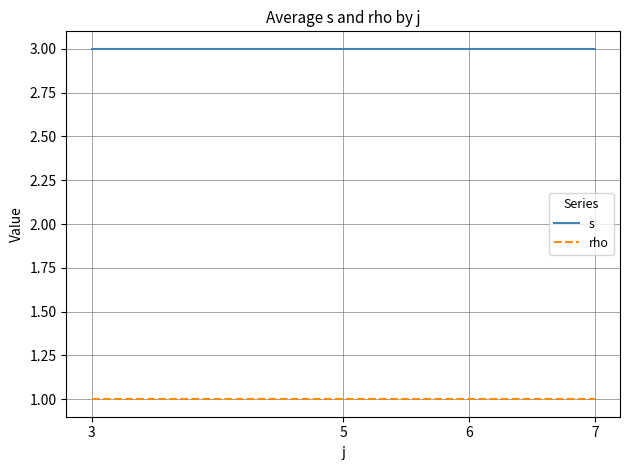

Reading left to right, what are all the values shown in this chart?

s: 3	3	3	3
rho: 1	1	1	1